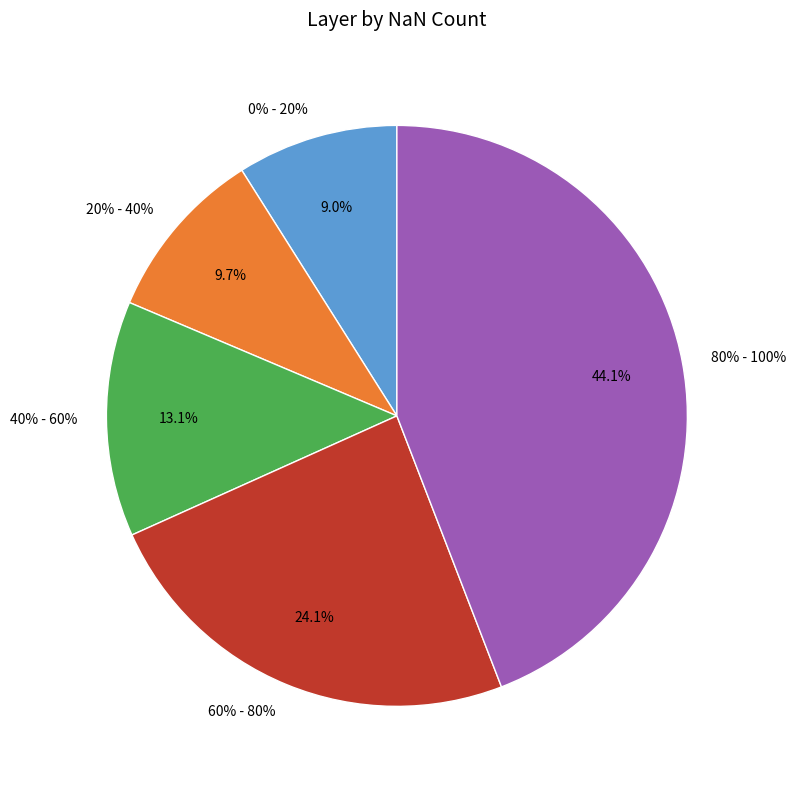

To the nearest percent, what percentage of the pie is 0% - 20%?

9%